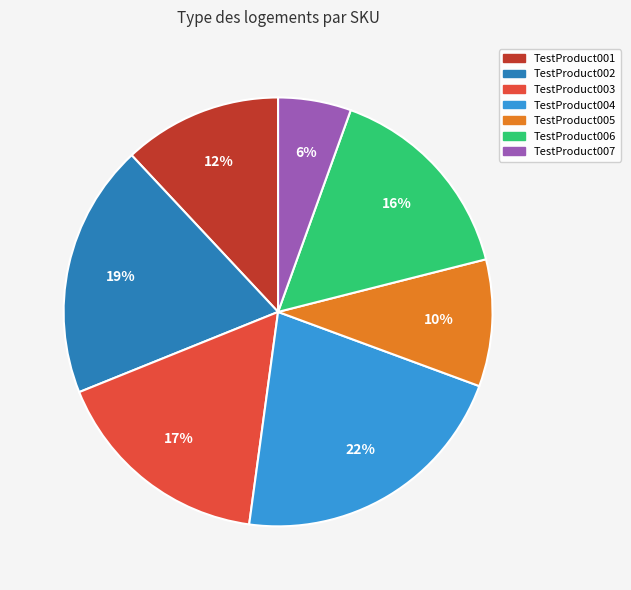

Between TestProduct001 and TestProduct003, which is larger?

TestProduct003